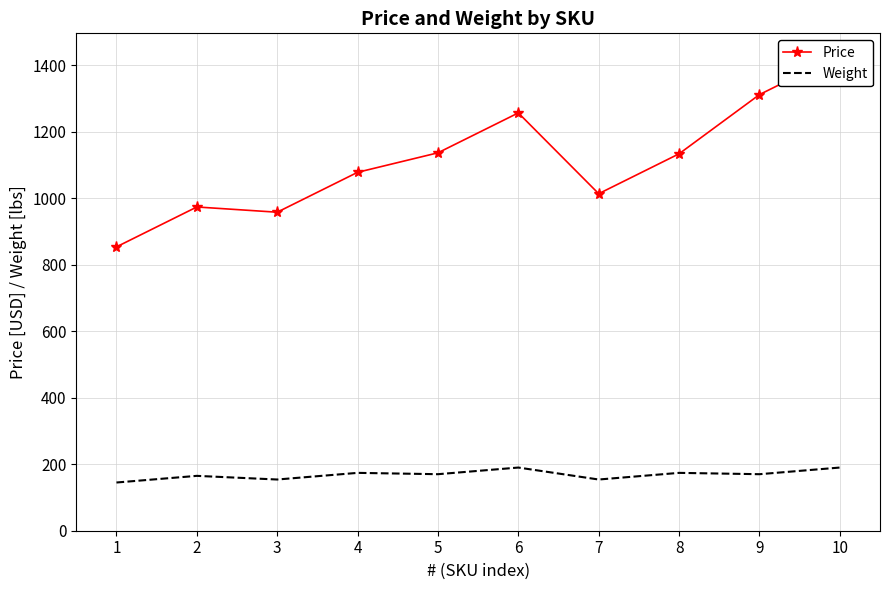

What is the lowest value of the Weight series?

145